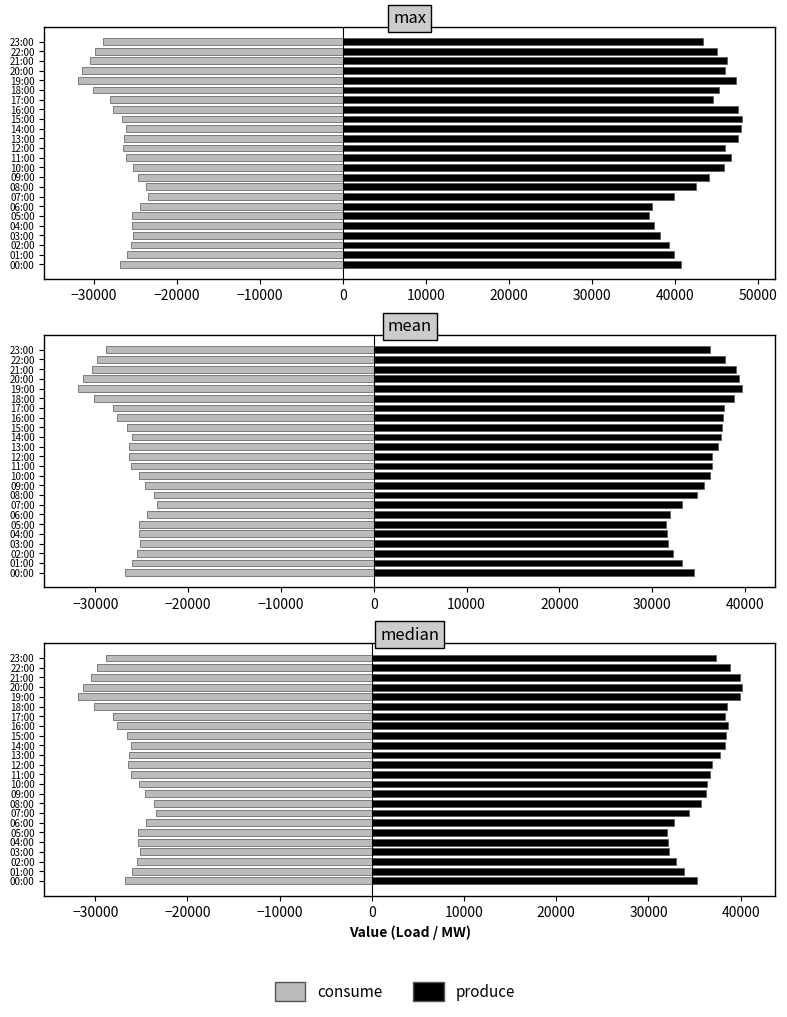

What is the sum of all produce values?

873269.1